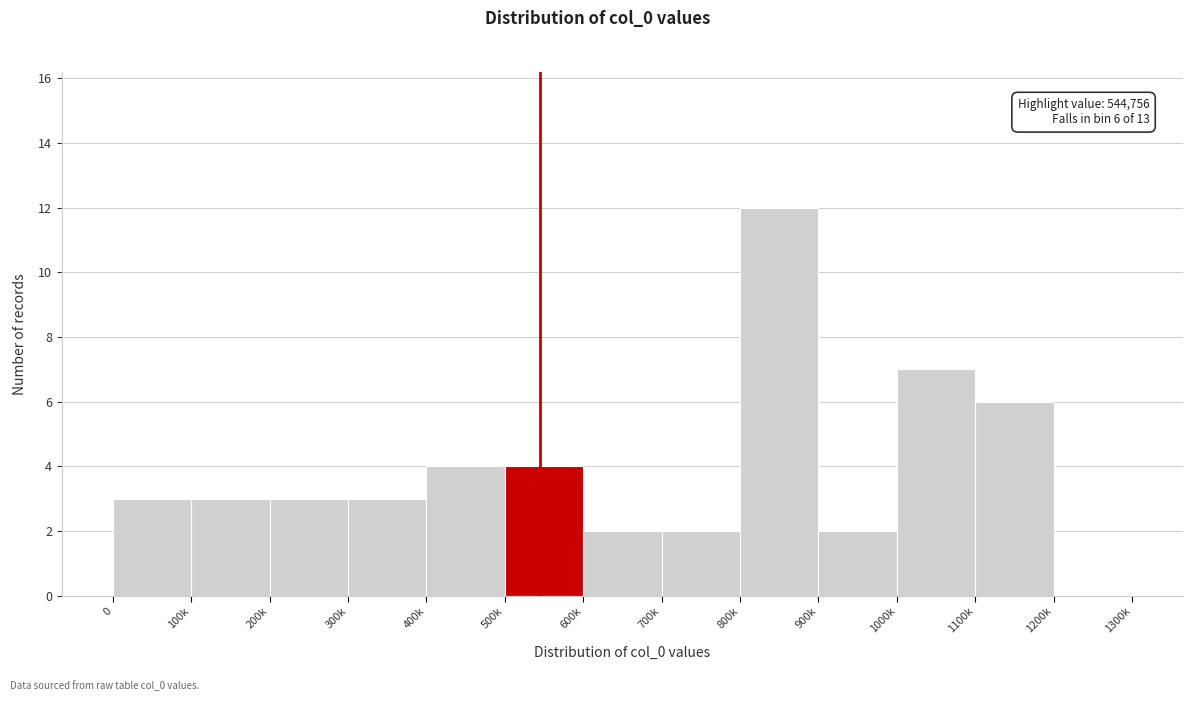

Reading left to right, extract all data points from this chart.

0=3	100k=3	200k=3	300k=3	400k=4	500k=4	600k=2	700k=2	800k=12	900k=2	1000k=7	1100k=6	1200k=0